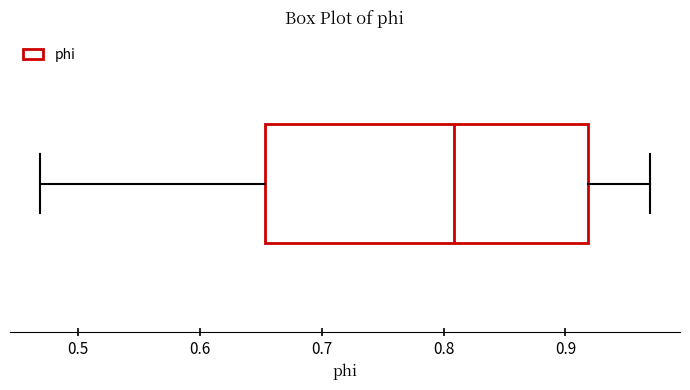

Read this box plot against the x-axis: the position of the median line, the range covered by the box, and the ends of both whiskers. The values are not printed on the chart, so give them approximately, as read against the axis.

median 0.81, box 0.65 to 0.92, whiskers 0.47 to 0.97